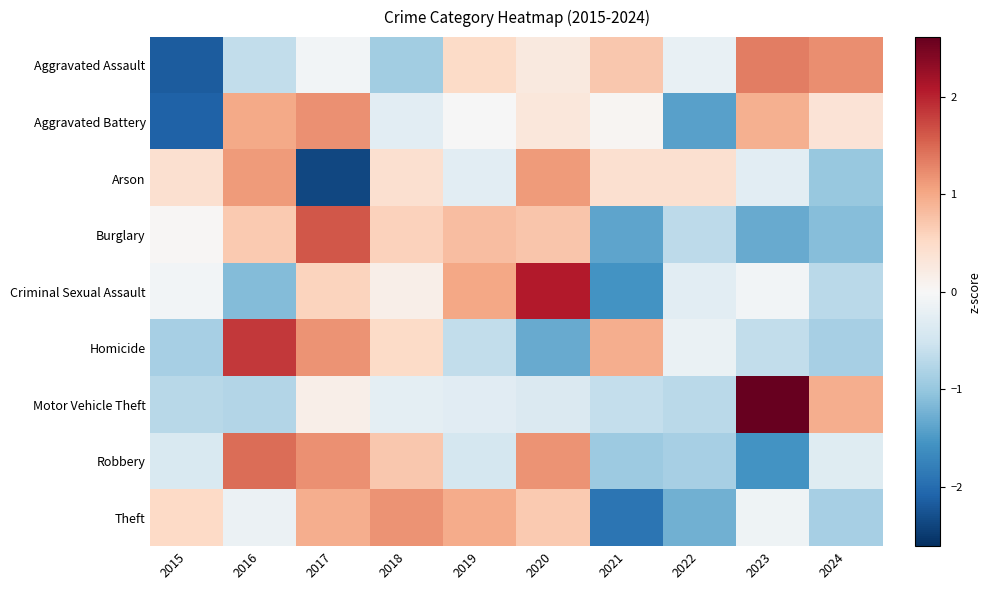

Which series has the largest range (max minus min)?

Criminal Sexual Assault